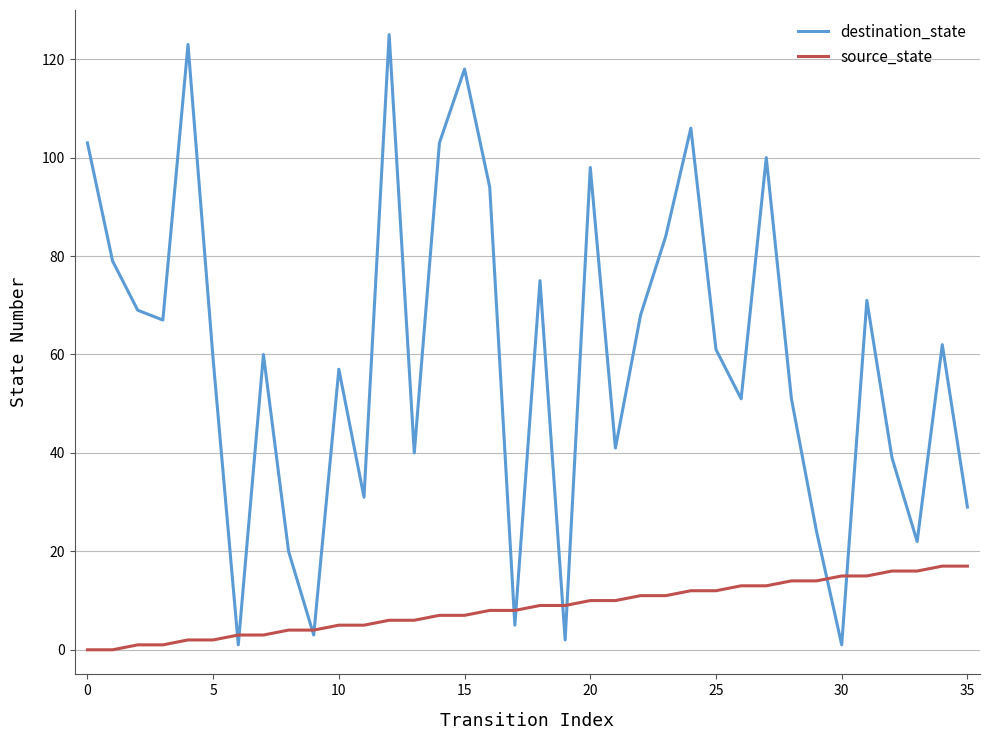

List the series in order of their overall mean, highest first.

destination_state, source_state